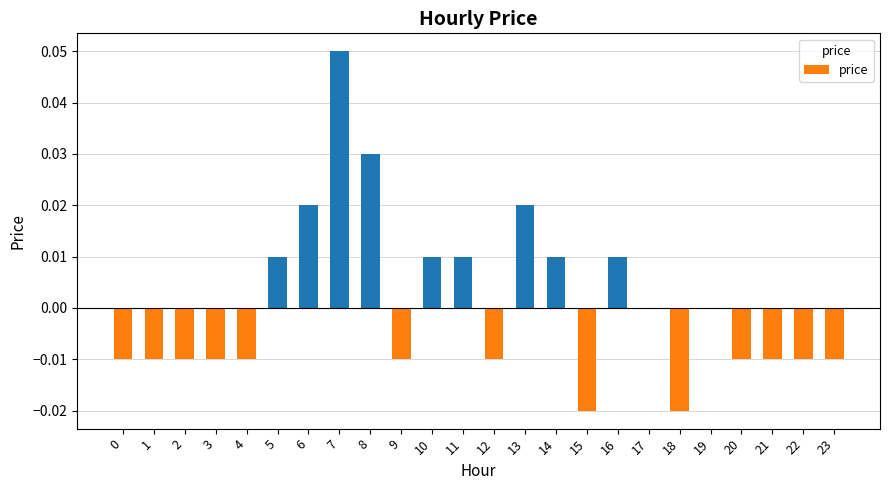

Is it true that the value at 20 is -0.0?

True